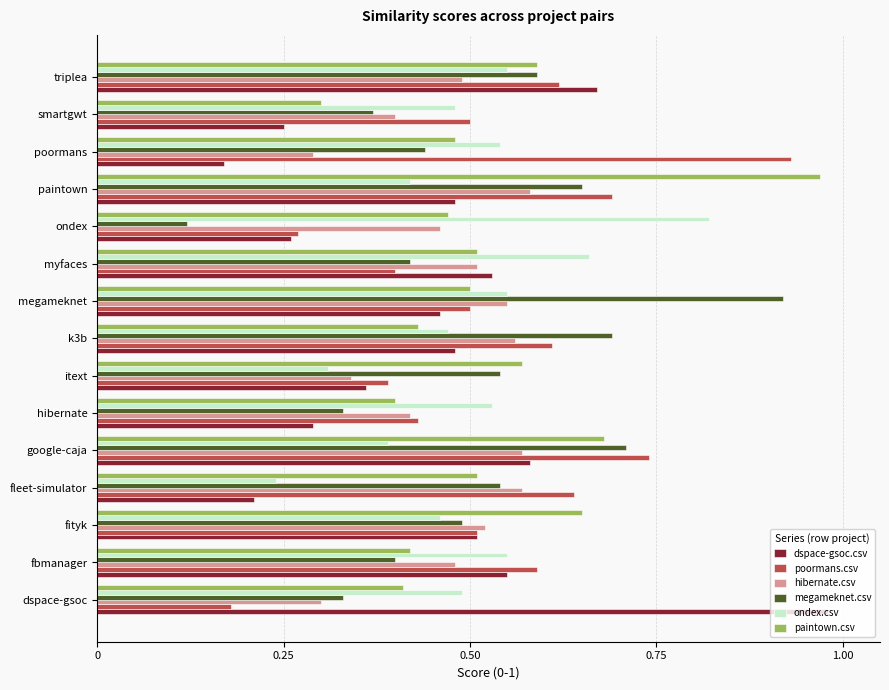

At how many categories does at least one series exceed 0?

15